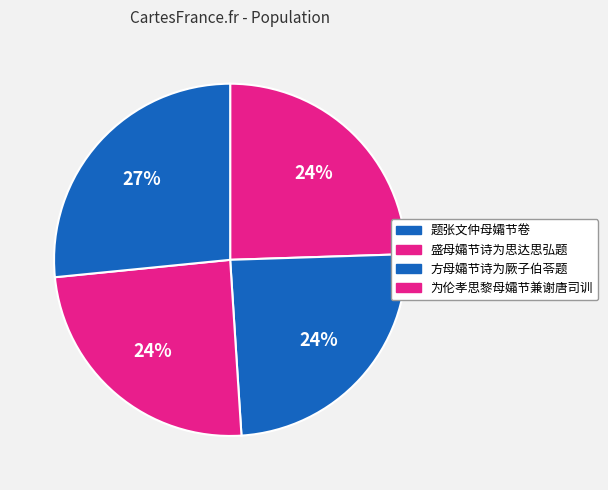

How many segments does this pie chart have?

4